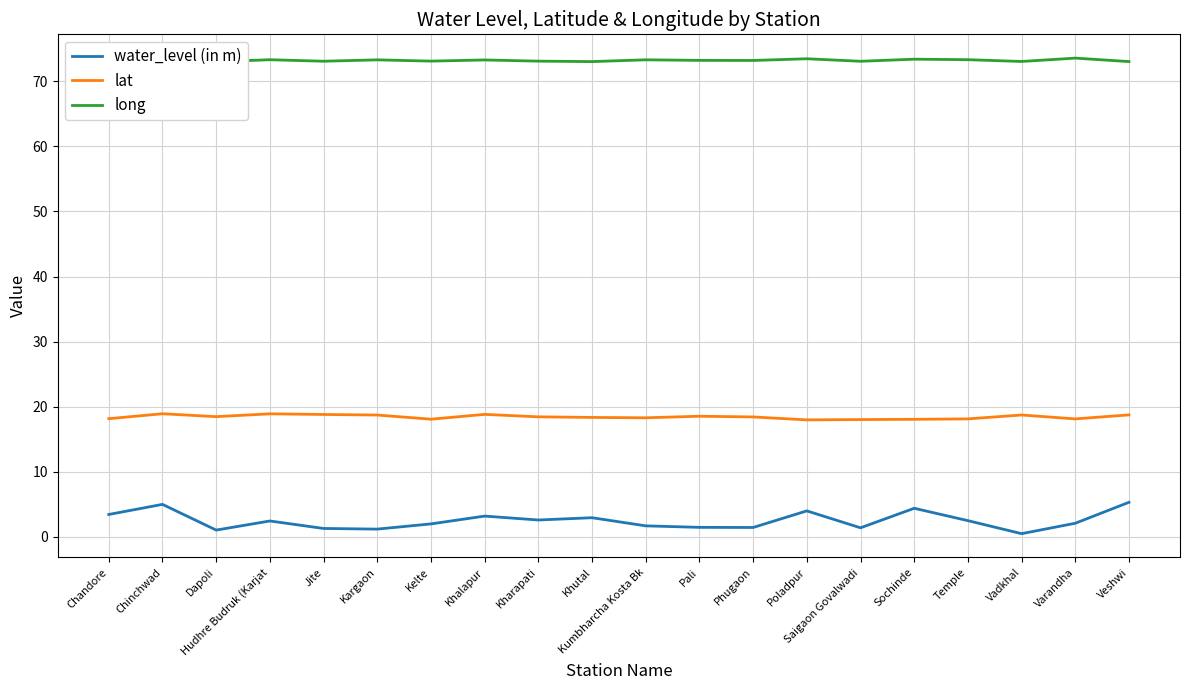

Reading left to right, extract all data points from this chart.

water_level (in m): 3.5	5.0	1.1	2.5	1.3	1.2	2.0	3.2	2.6	3.0	1.7	1.5	1.4	4.0	1.4	4.4	2.5	0.5	2.1	5.3
lat: 18.2	18.9	18.5	18.9	18.8	18.7	18.1	18.8	18.4	18.4	18.3	18.5	18.4	18.0	18.0	18.1	18.1	18.7	18.1	18.8
long: 73.2	73.1	73.0	73.3	73.1	73.3	73.1	73.3	73.1	73.0	73.3	73.2	73.2	73.5	73.1	73.4	73.3	73.0	73.6	73.0